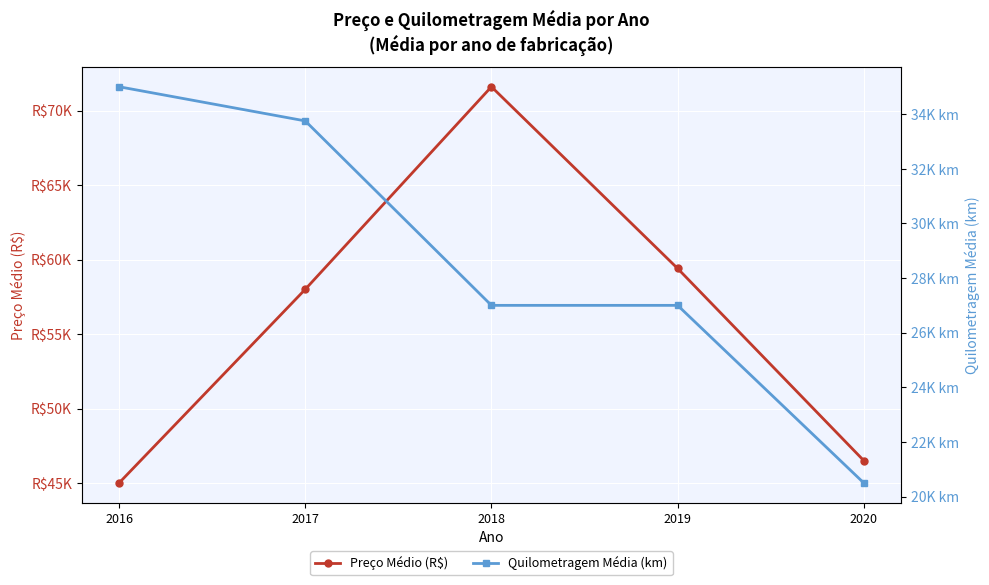

At which label does Preço Médio (R$) first exceed 58000?

2018